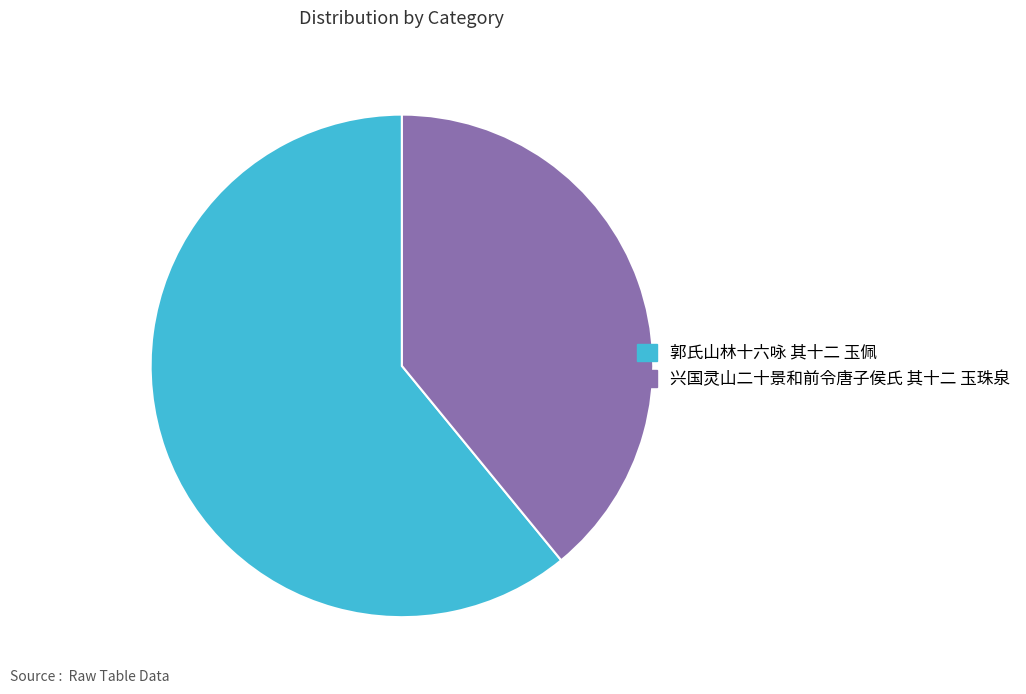

Combined, do 兴国灵山二十景和前令唐子侯氏 其十二 玉珠泉 and 郭氏山林十六咏 其十二 玉佩 account for over 50%?

Yes